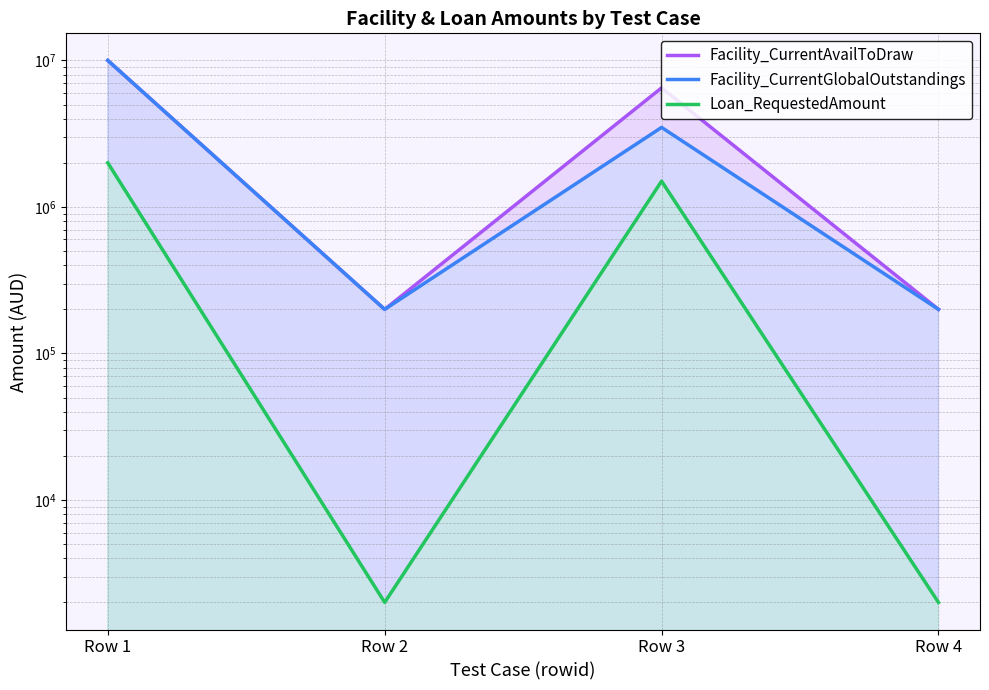

True or false: Facility_CurrentGlobalOutstandings and Loan_RequestedAmount cross at least once.

False